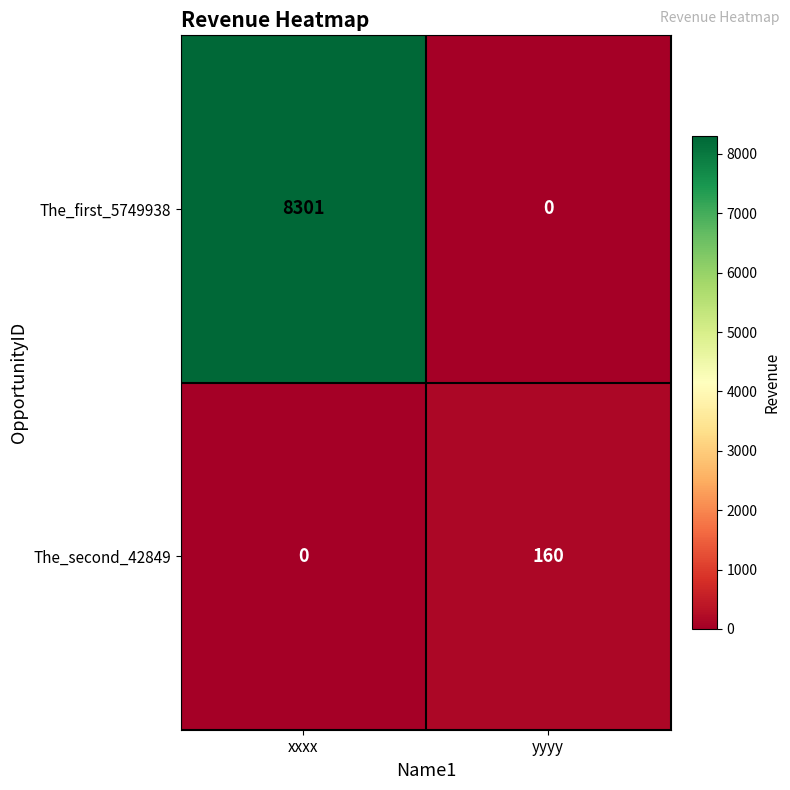

List the series in order of their peak value, highest first.

The_first_5749938, The_second_42849